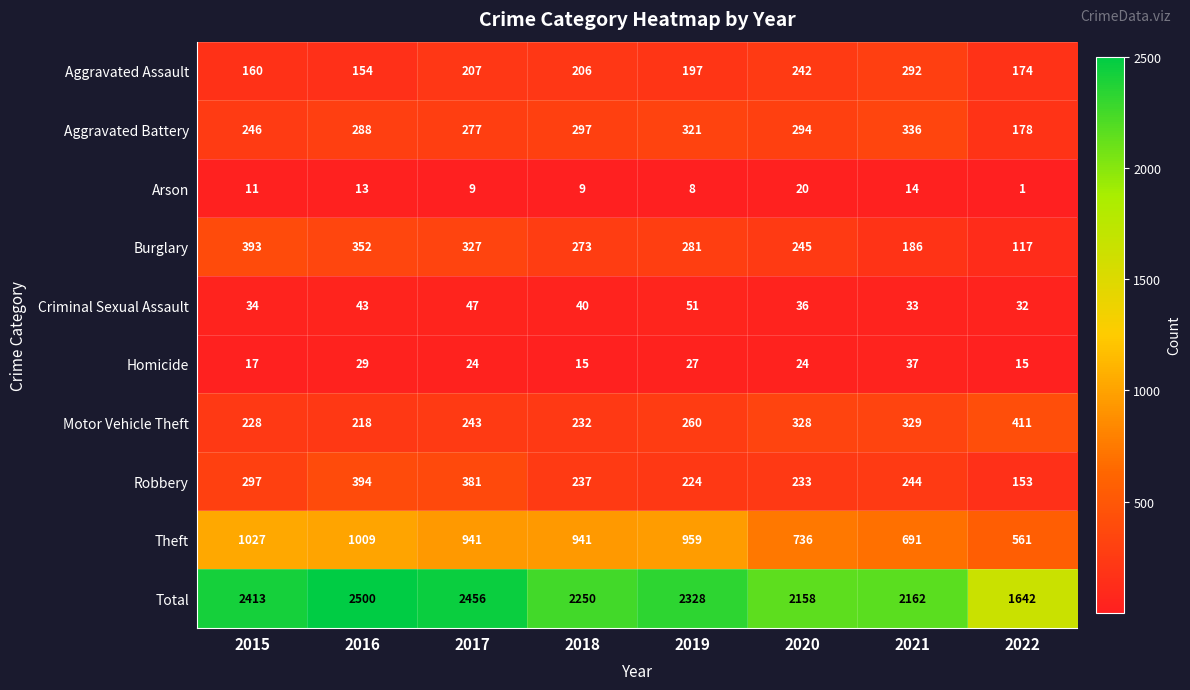

Which category has the lowest value across all series?

2022